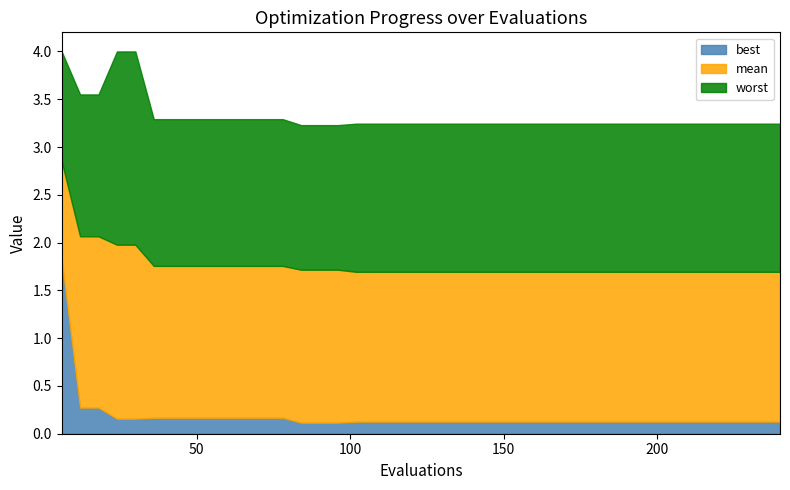

What is the maximum value for best?

1.8